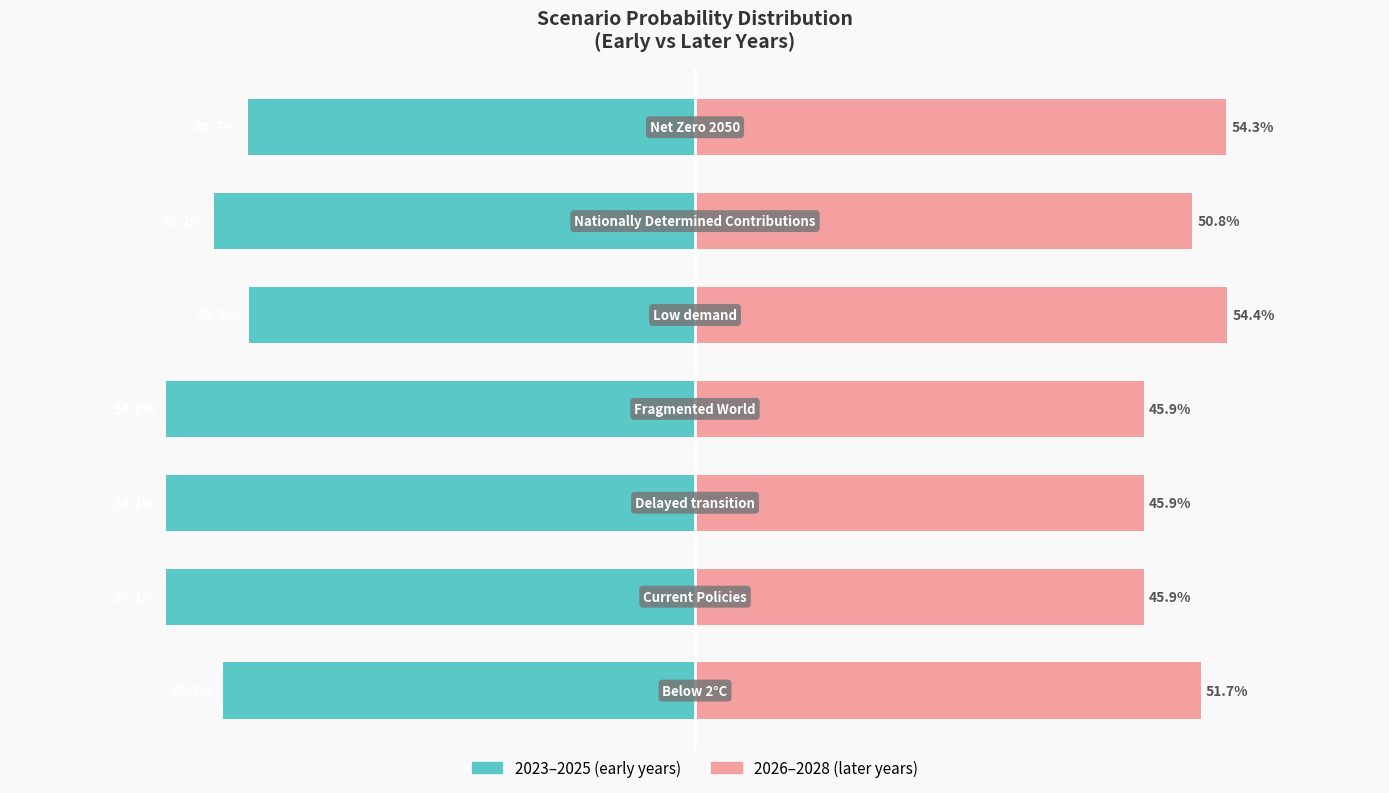

Which series has the widest spread of values?

2023–2025 (early years)